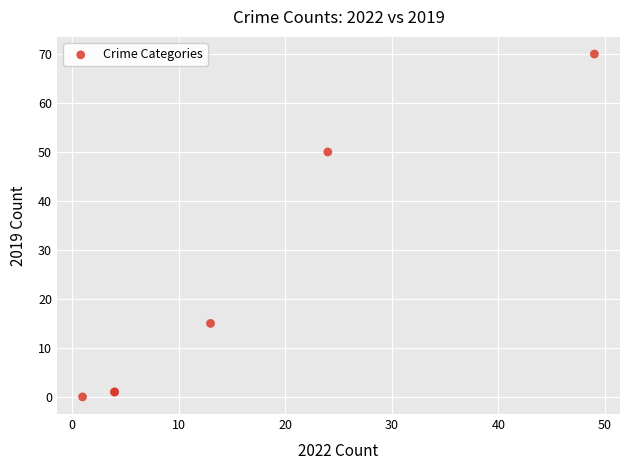

What Y value in the scatter plot is closest to 35?

50